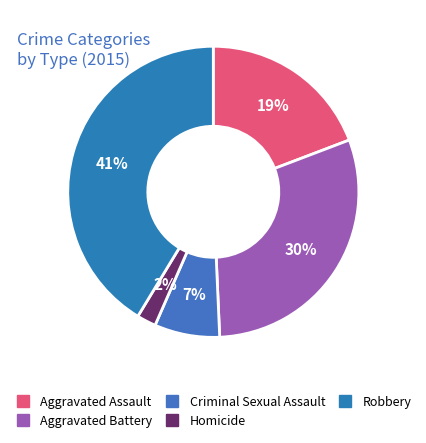

The Robbery slice represents 41% of the pie. True or false?

True